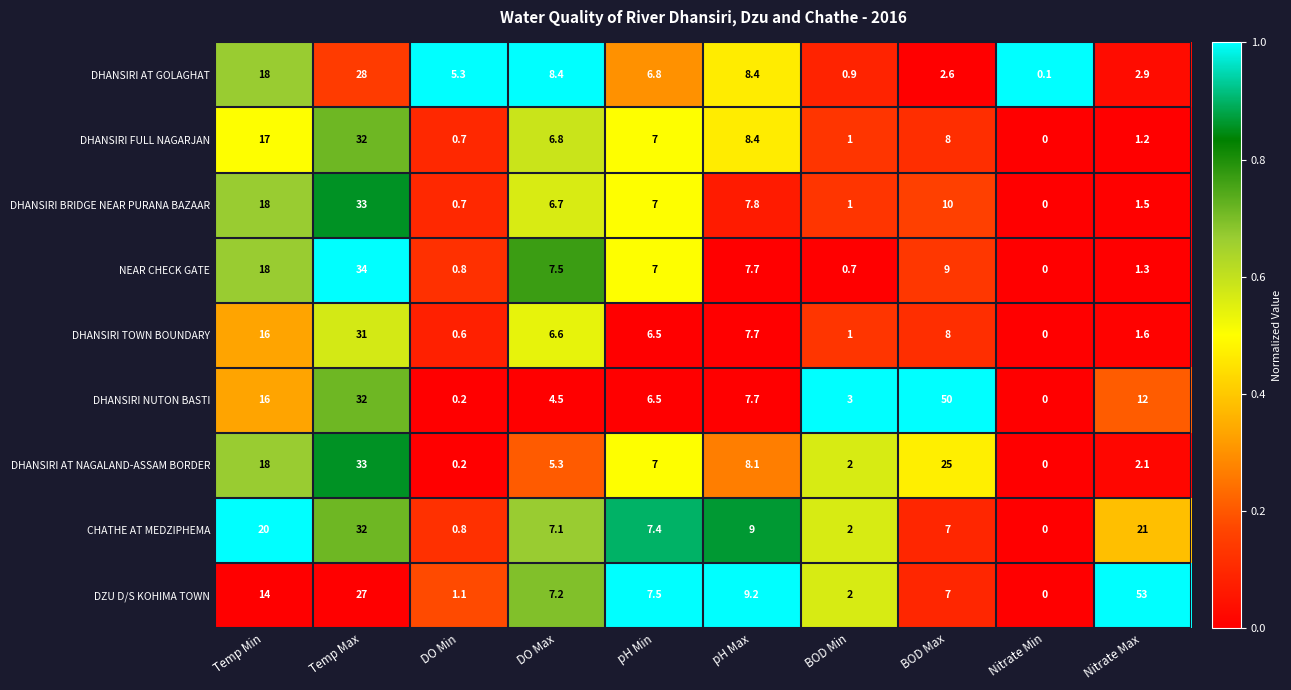

The value of CHATHE AT MEDZIPHEMA at DO Max is 9.3. True or false?

False